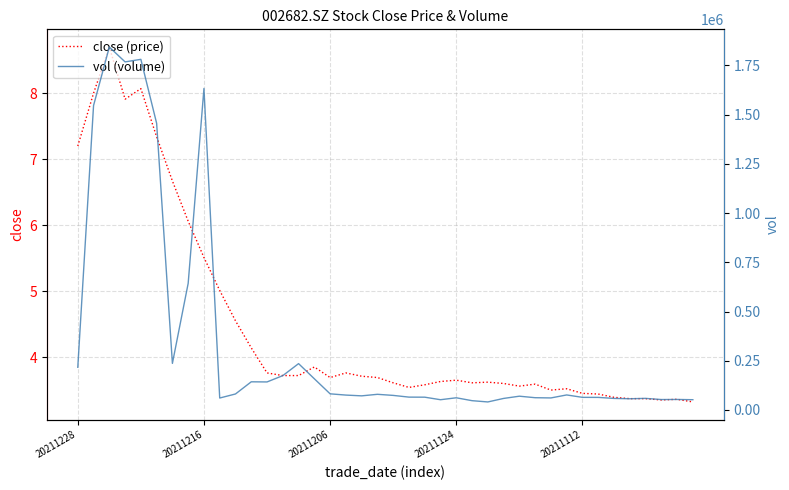

What is the greatest value displayed?

1843172.4